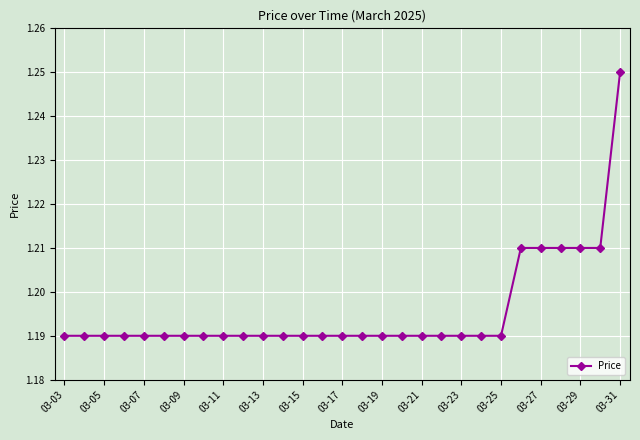

How many values are between 1 and 2?

29